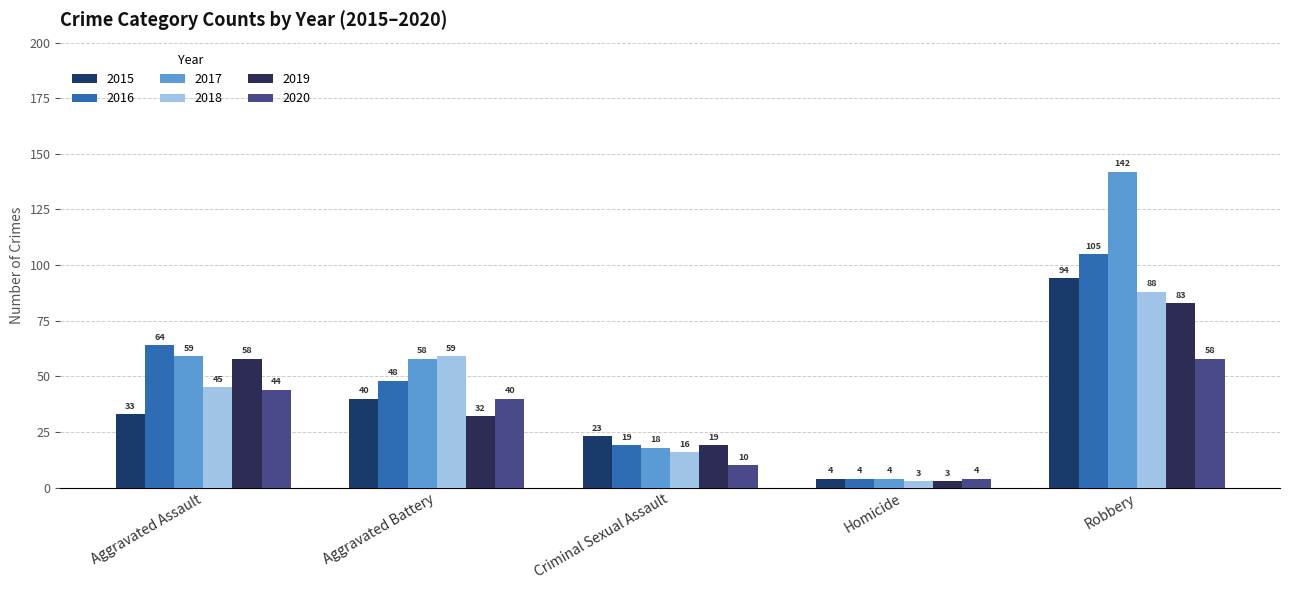

Reading left to right, extract all data points from this chart.

2015: 33	40	23	4	94
2016: 64	48	19	4	105
2017: 59	58	18	4	142
2018: 45	59	16	3	88
2019: 58	32	19	3	83
2020: 44	40	10	4	58